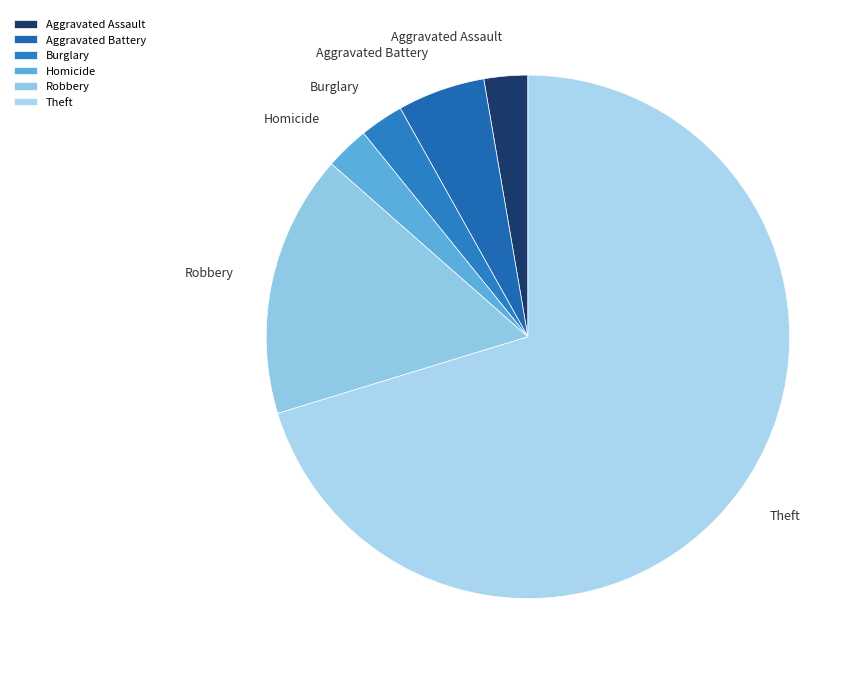

Is there any slice that represents more than half of the pie?

Yes